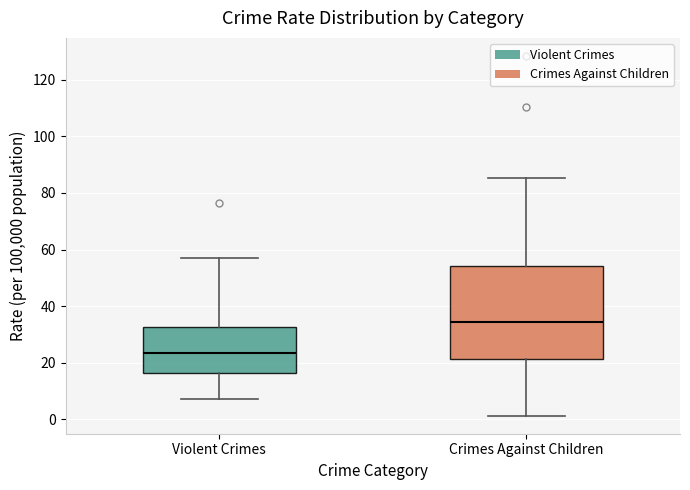

Reading left to right, read every box against the y-axis: the position of its median line, the range the box covers, and the ends of its whiskers. The values are not printed on the chart, so give them approximately, as read against the axis.

Violent Crimes: median 24, box 16 to 32, whiskers 8 to 58
Crimes Against Children: median 34, box 22 to 54, whiskers 2 to 86